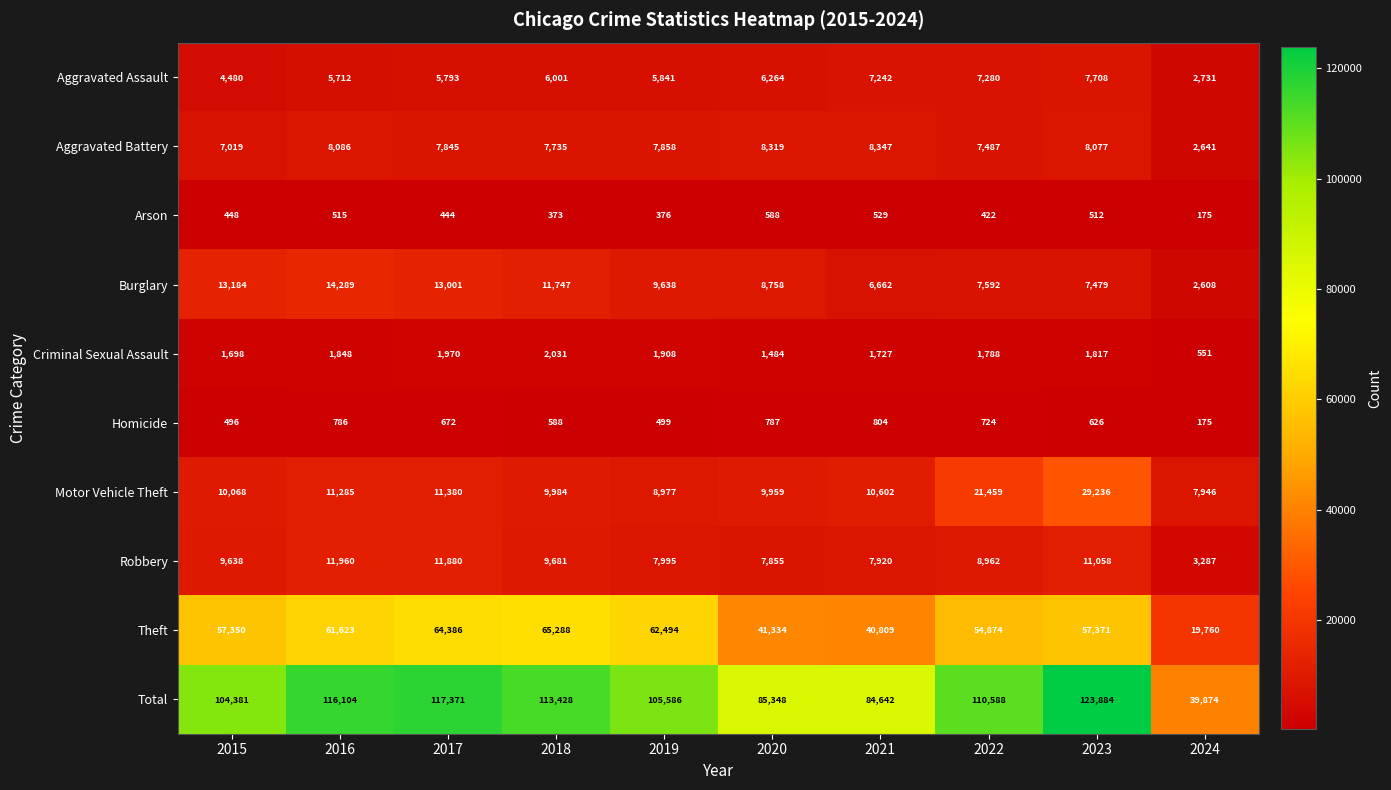

What is the difference between the maximum and minimum values in the Burglary series?

11681